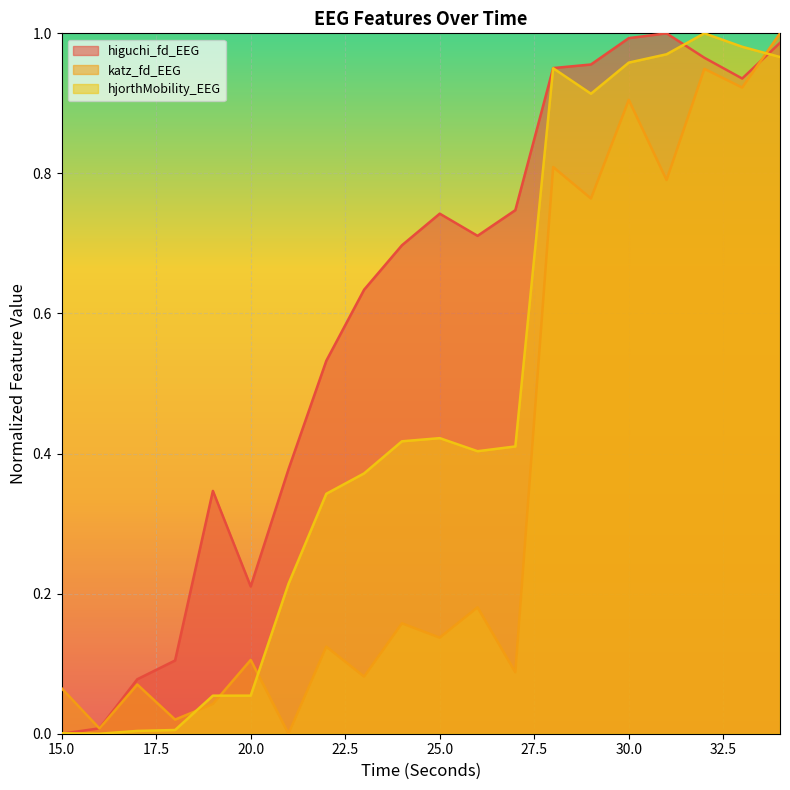

Rank the series at 20.0 from highest to lowest value.

higuchi_fd_EEG, katz_fd_EEG, hjorthMobility_EEG